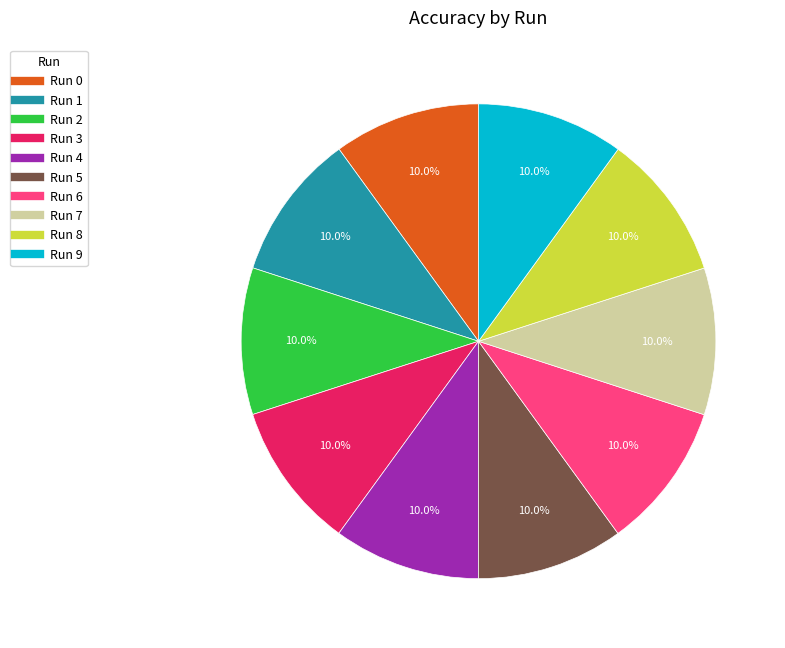

Is there a majority slice in this chart?

No